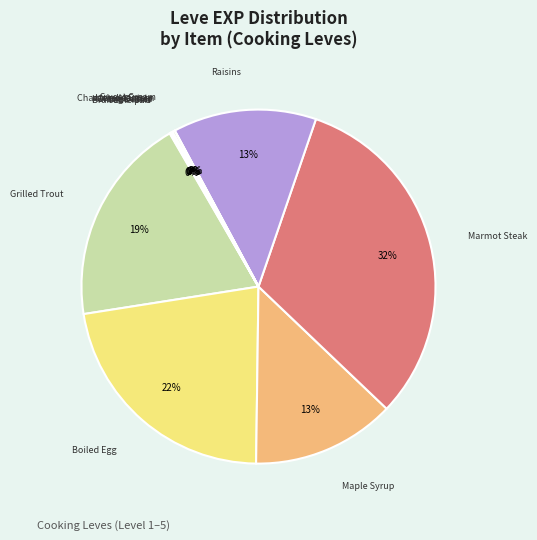

Which category has the smallest portion of the pie?

Table Salt